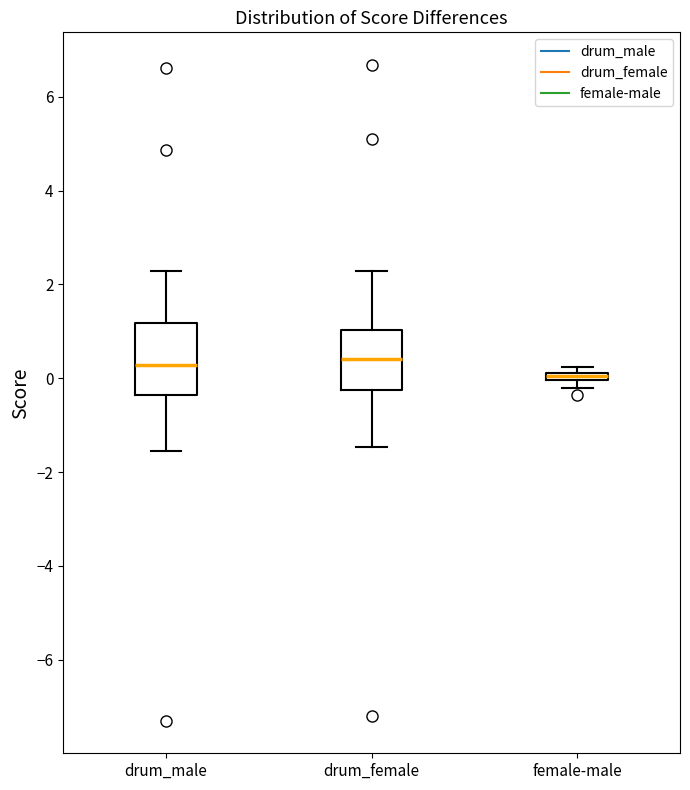

Comparing the boxes themselves (not the whiskers), which one is the tallest?

drum_male